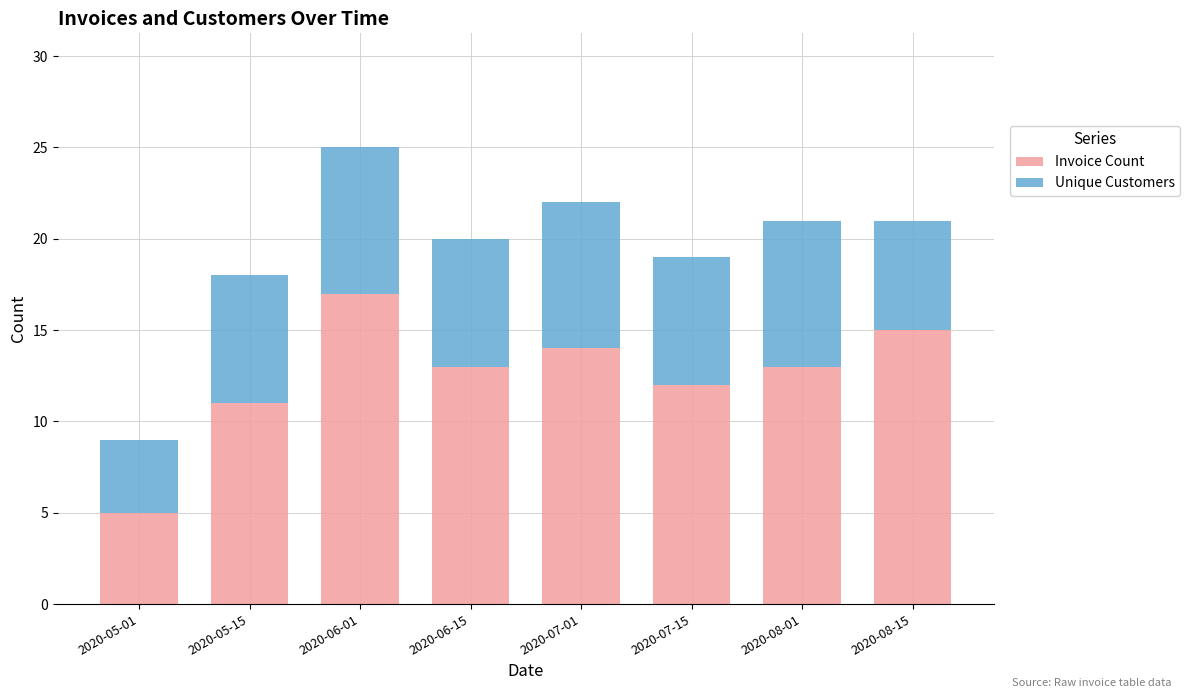

True or false: Invoice Count has a value of 5 at 2020-06-15.

False